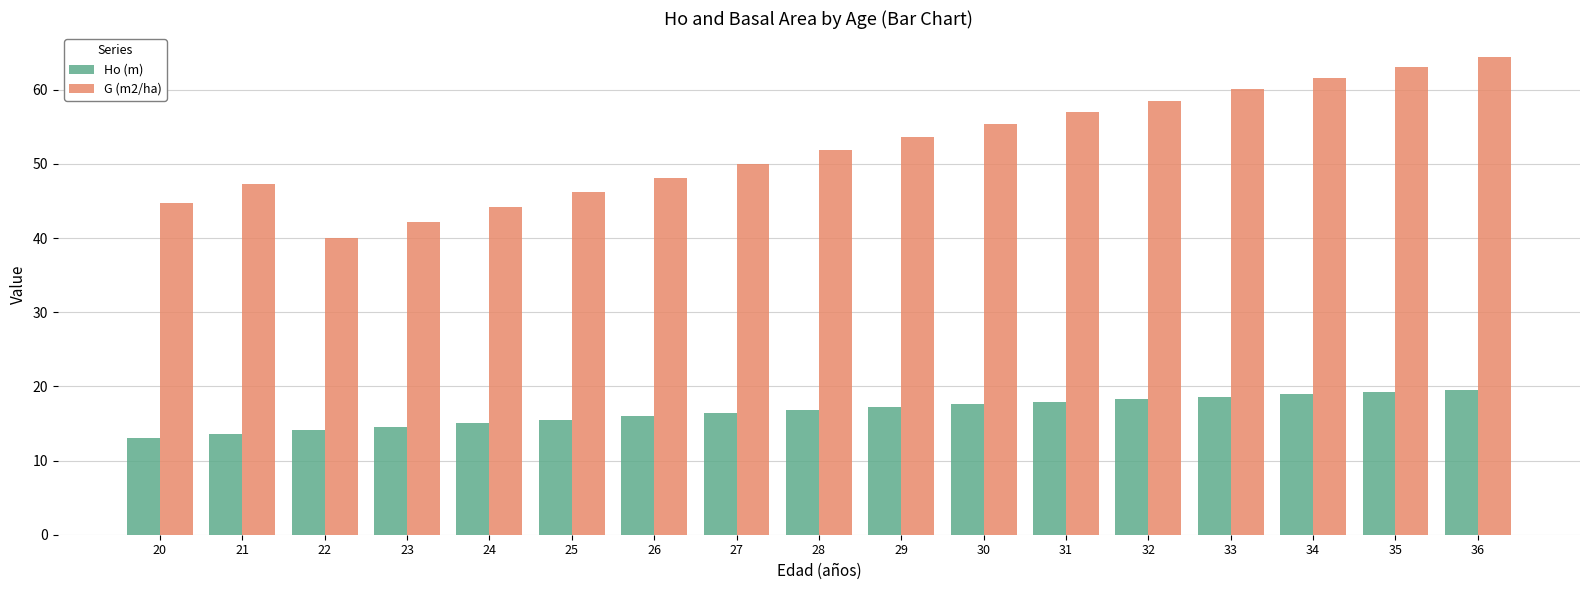

What is the total value across all series at 25?

61.7